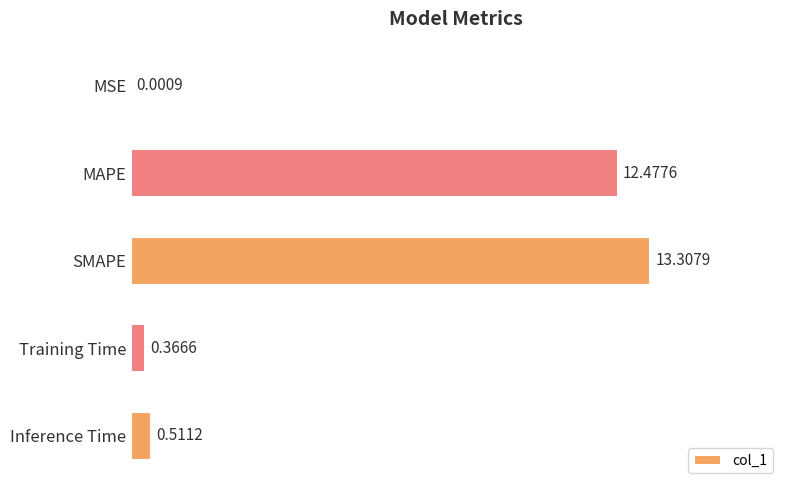

What is the sum of all values?

26.7